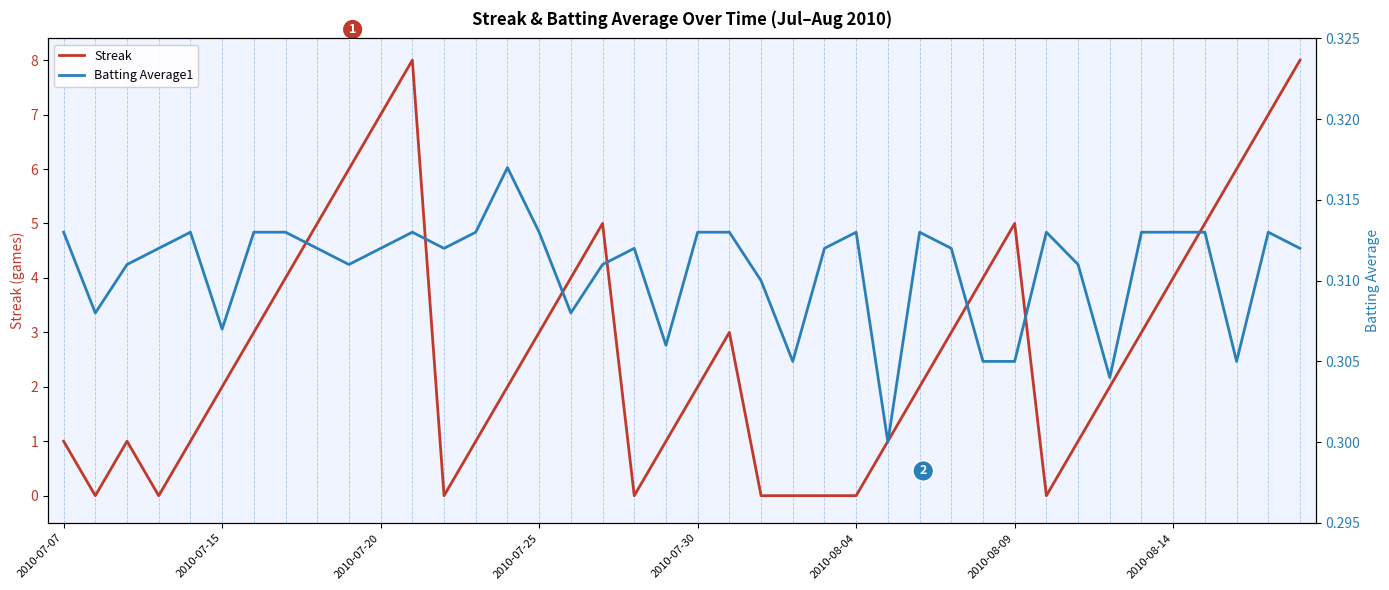

In Streak, how many points are higher than both neighbors (excluding endpoints)?

5